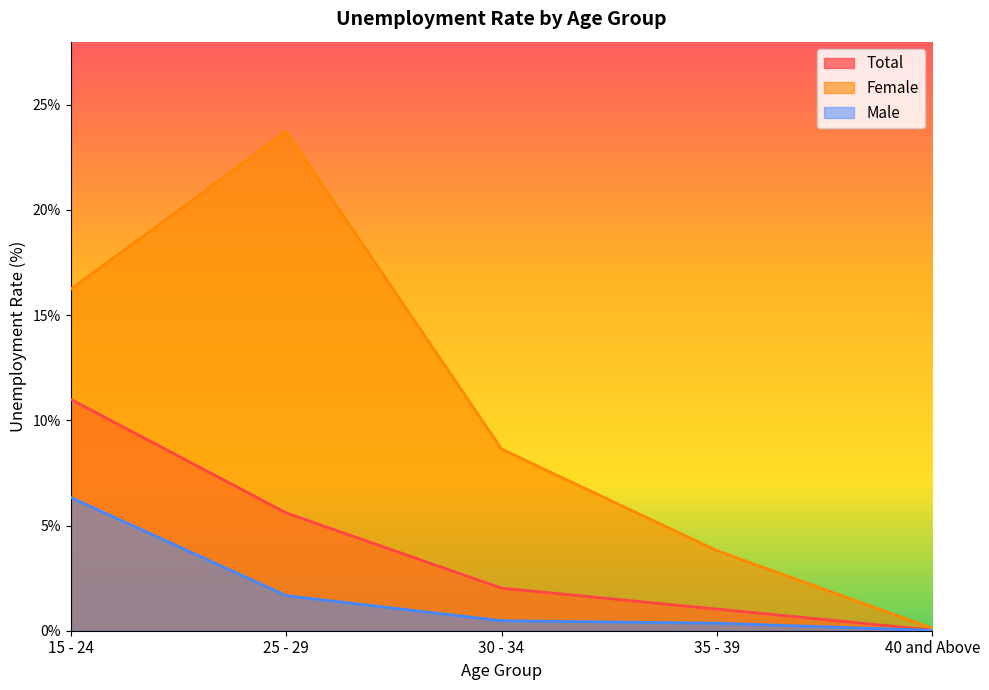

Which category has the highest value across all series?

25 - 29